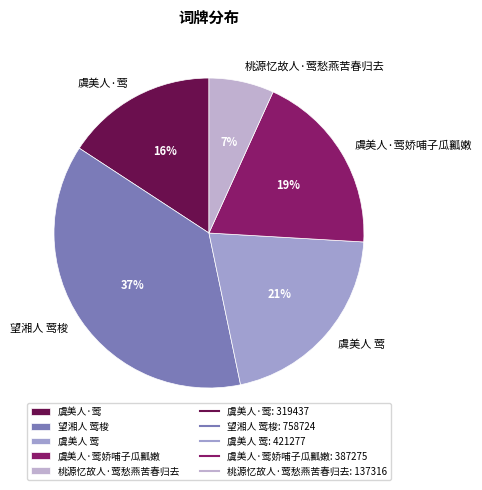

Rank the categories by value from highest to lowest.

望湘人 莺梭, 虞美人 莺, 虞美人·莺娇哺子瓜瓤嫩, 虞美人·莺, 桃源忆故人·莺愁燕苦春归去